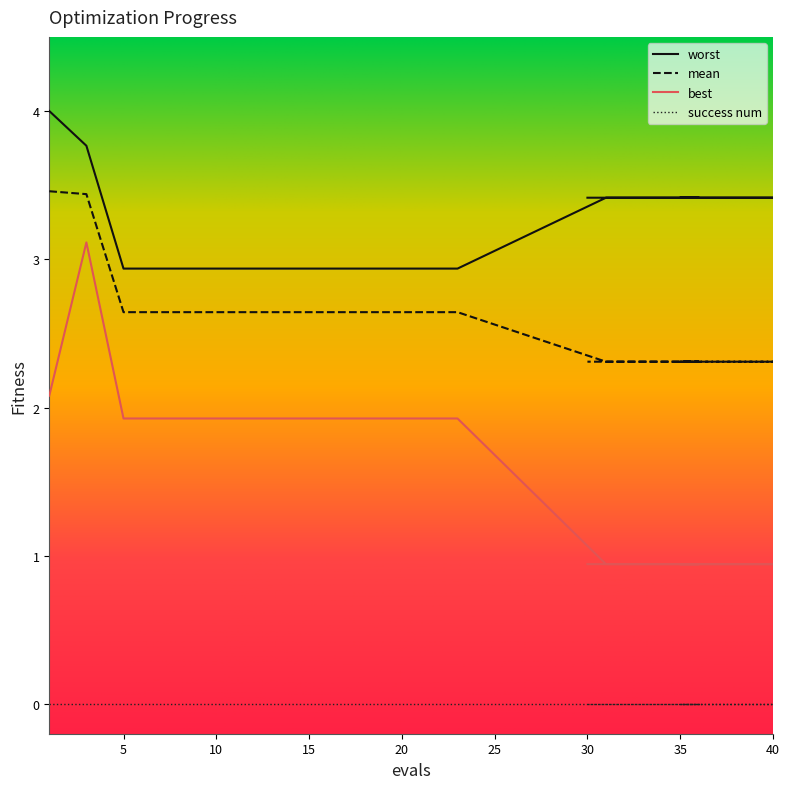

At which category is the sum across all series the highest?

3